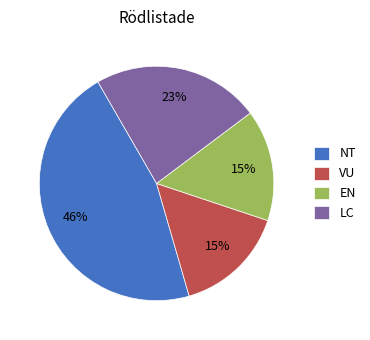

To the nearest percent, what percentage of the pie is VU?

15%